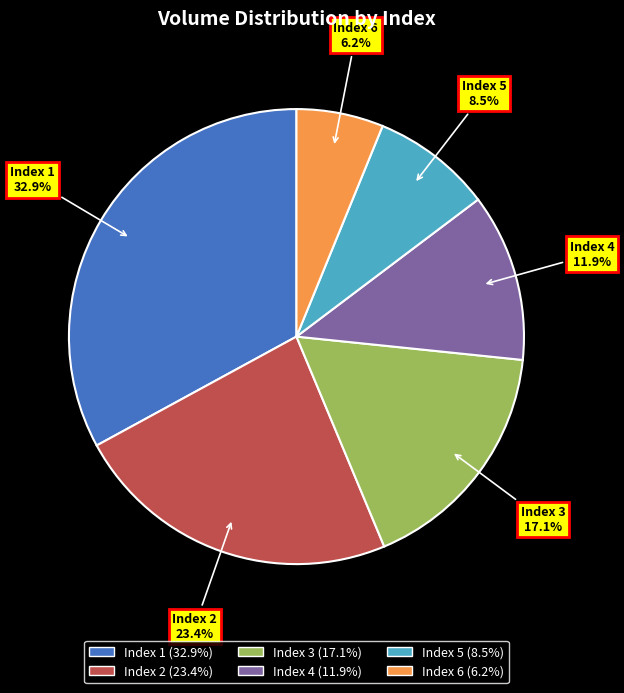

Is the sum of Index 3 and Index 4 greater than half?

No